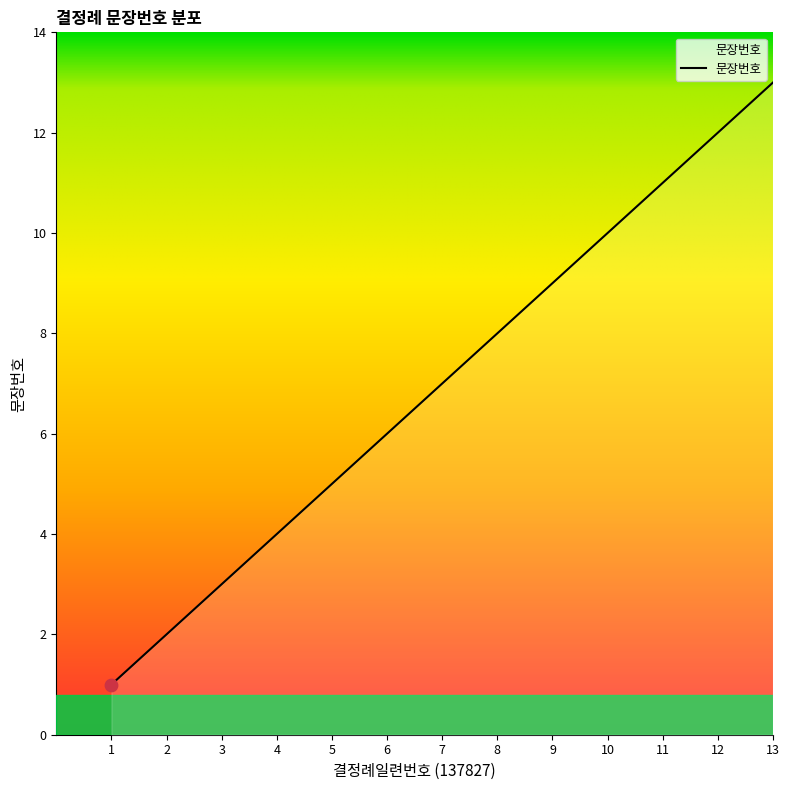

Approximately how many times larger is the value at 10 compared to 3?

3.3